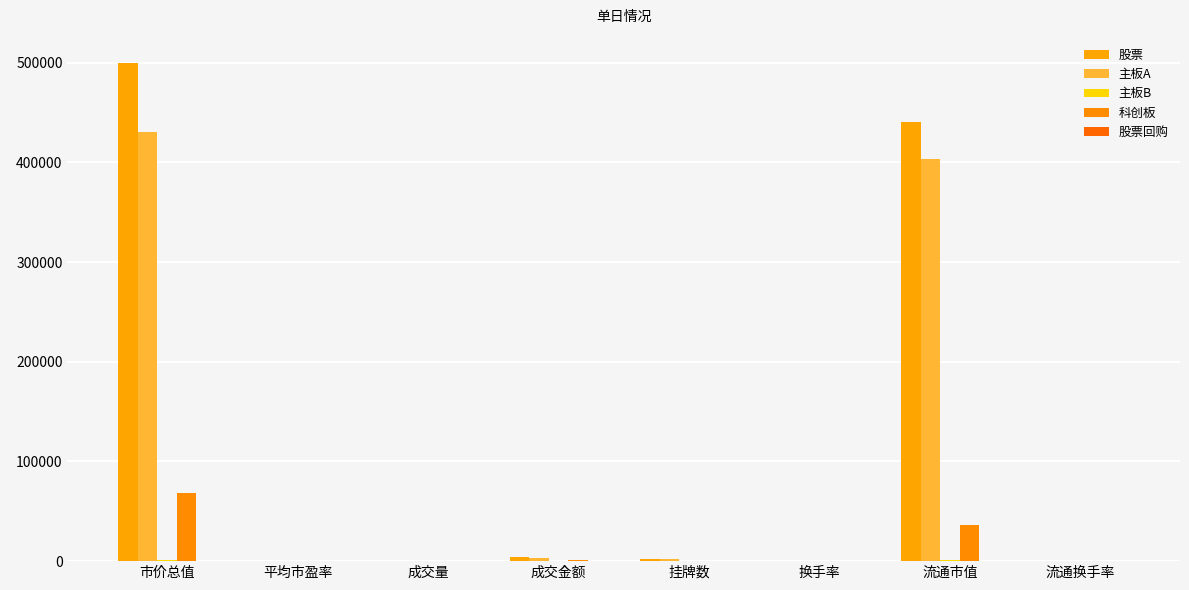

List the series in order of their peak value, highest first.

股票, 主板A, 科创板, 主板B, 股票回购